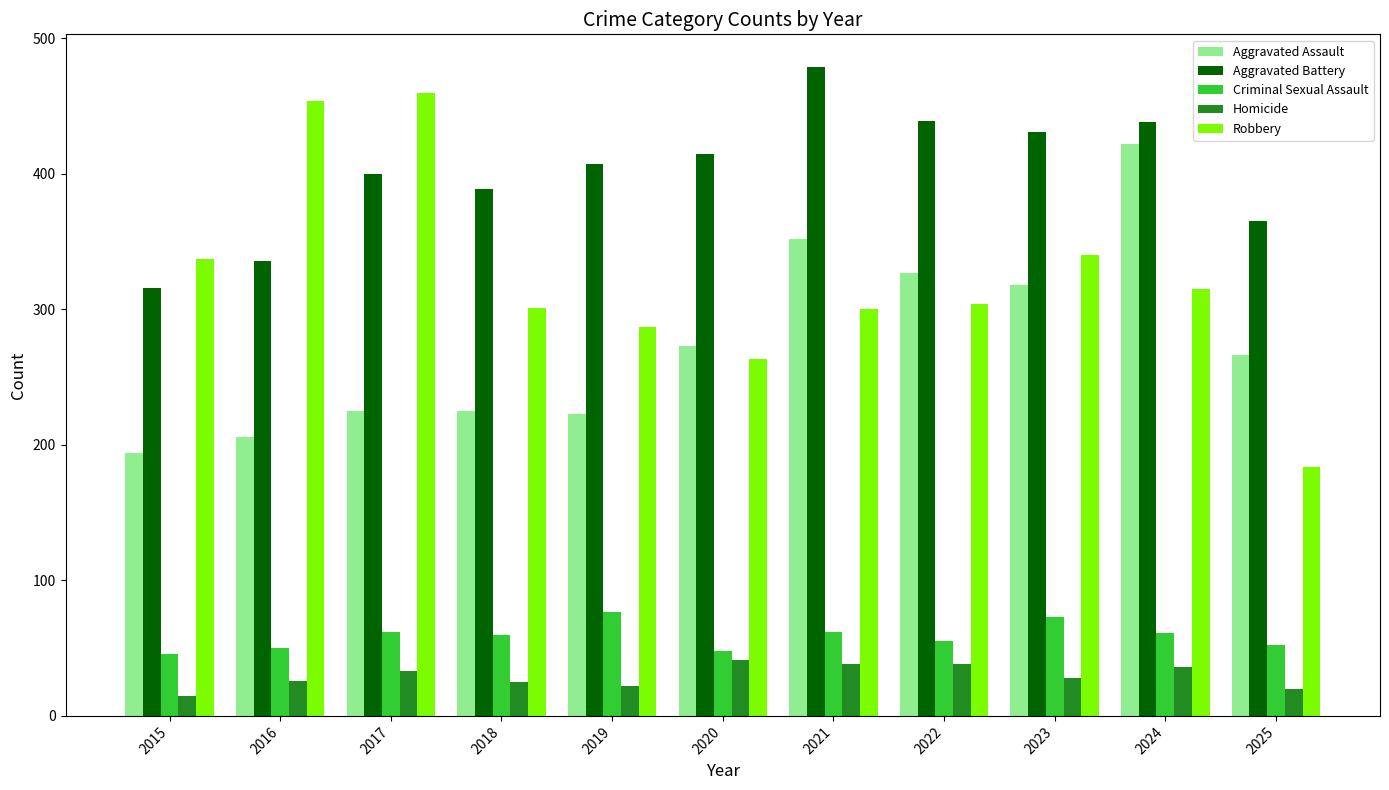

What is the smallest value displayed?

15